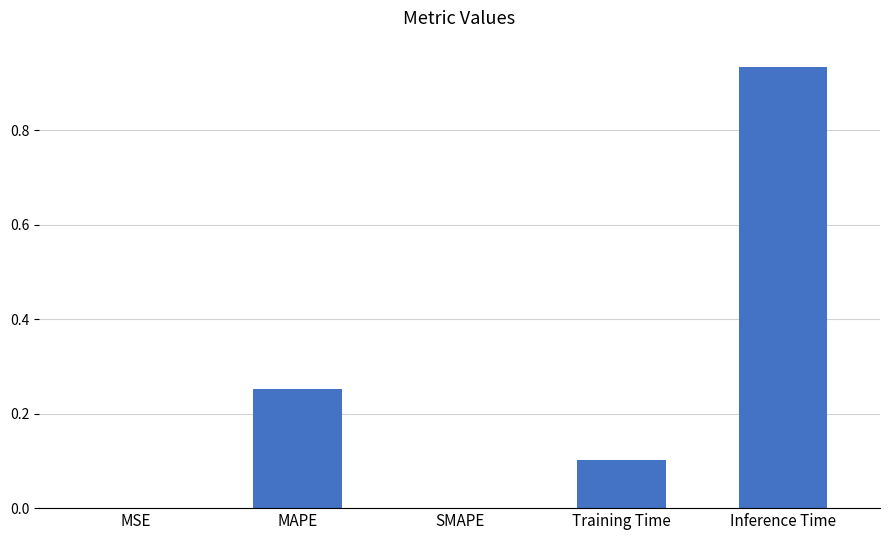

Which has a higher value, MSE or Training Time?

Training Time